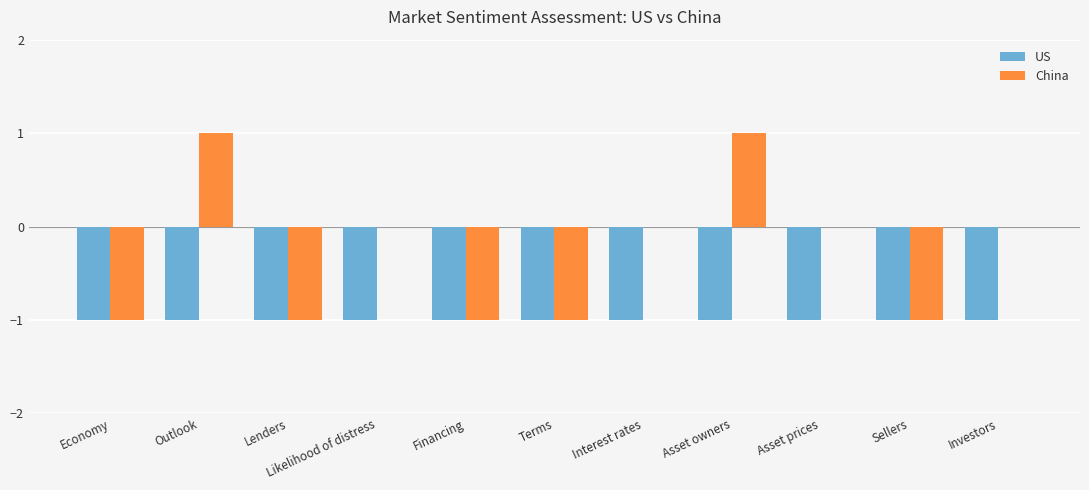

At which label does China first exceed 0?

Outlook